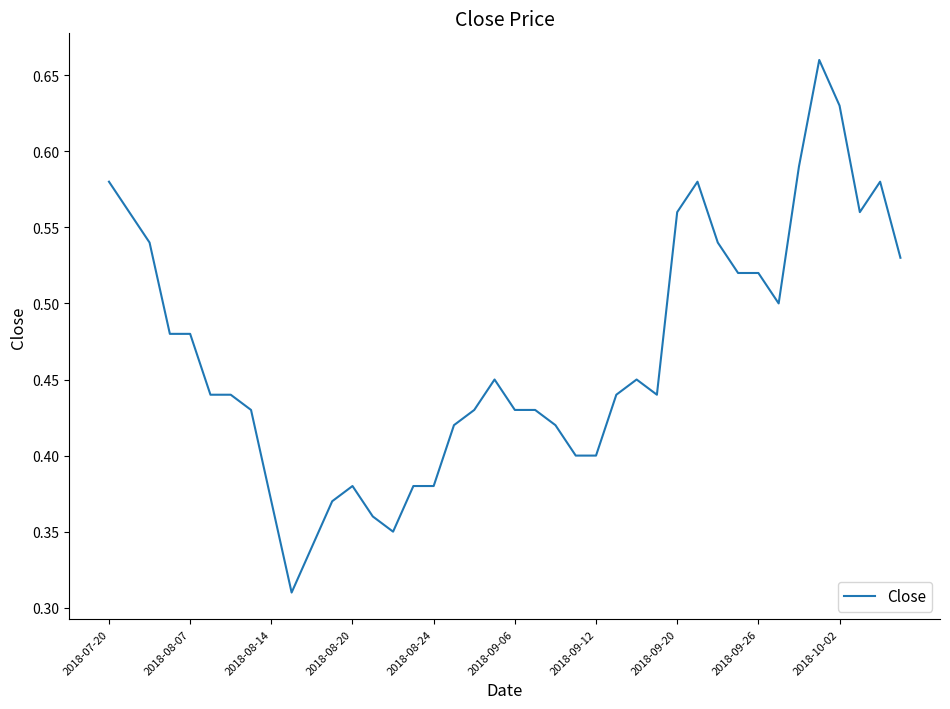

Count the values in the range 0 to 1.

40